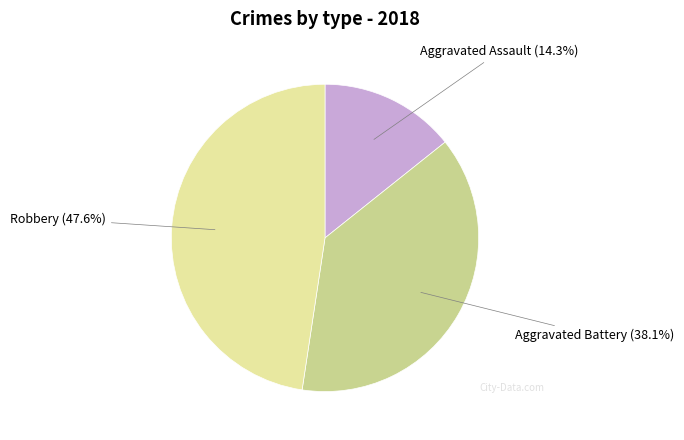

What percentage do Aggravated Battery and Aggravated Assault together represent?

52.4%